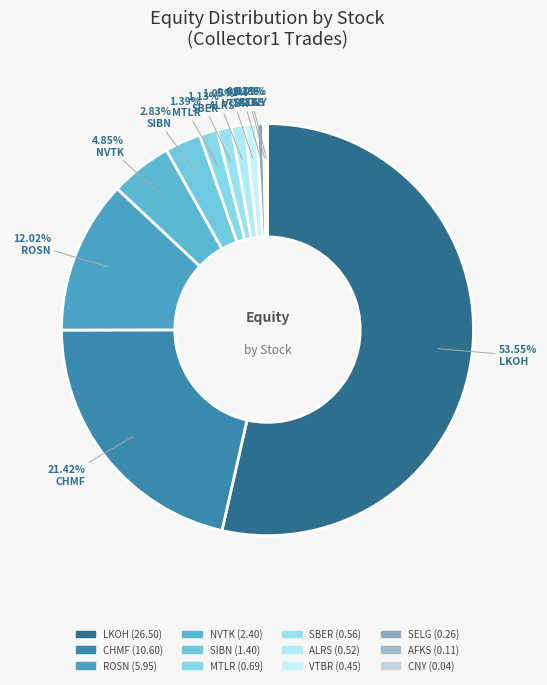

To the nearest percent, what portion does ROSN represent?

12%